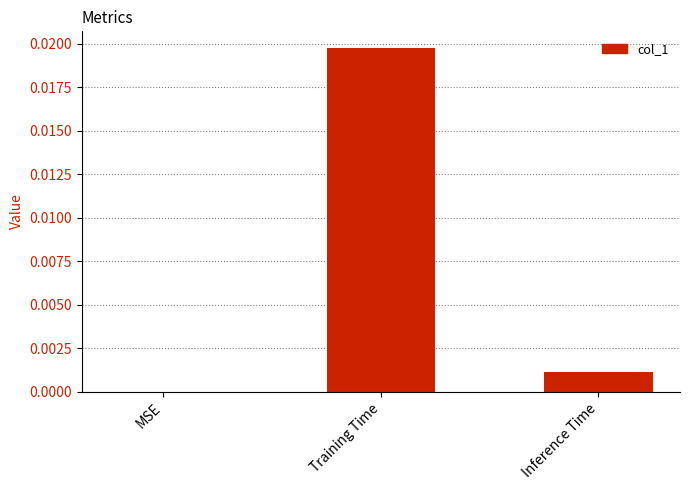

Which has a higher value, Inference Time or MSE?

Inference Time